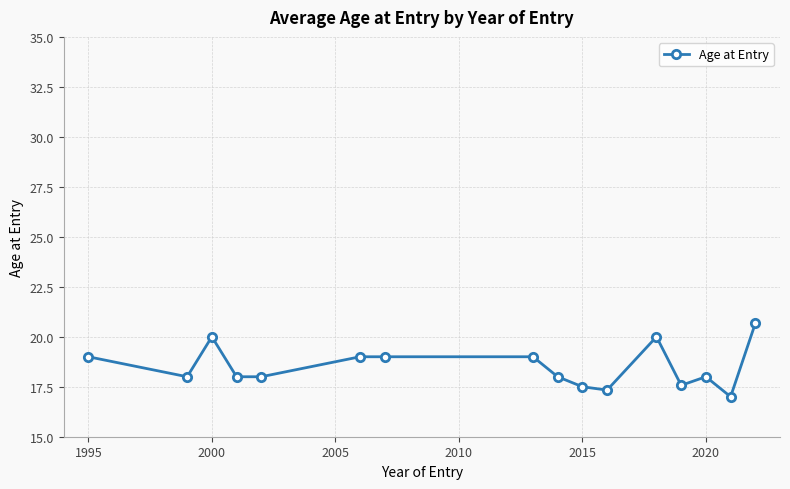

What is the smallest value displayed?

17.0